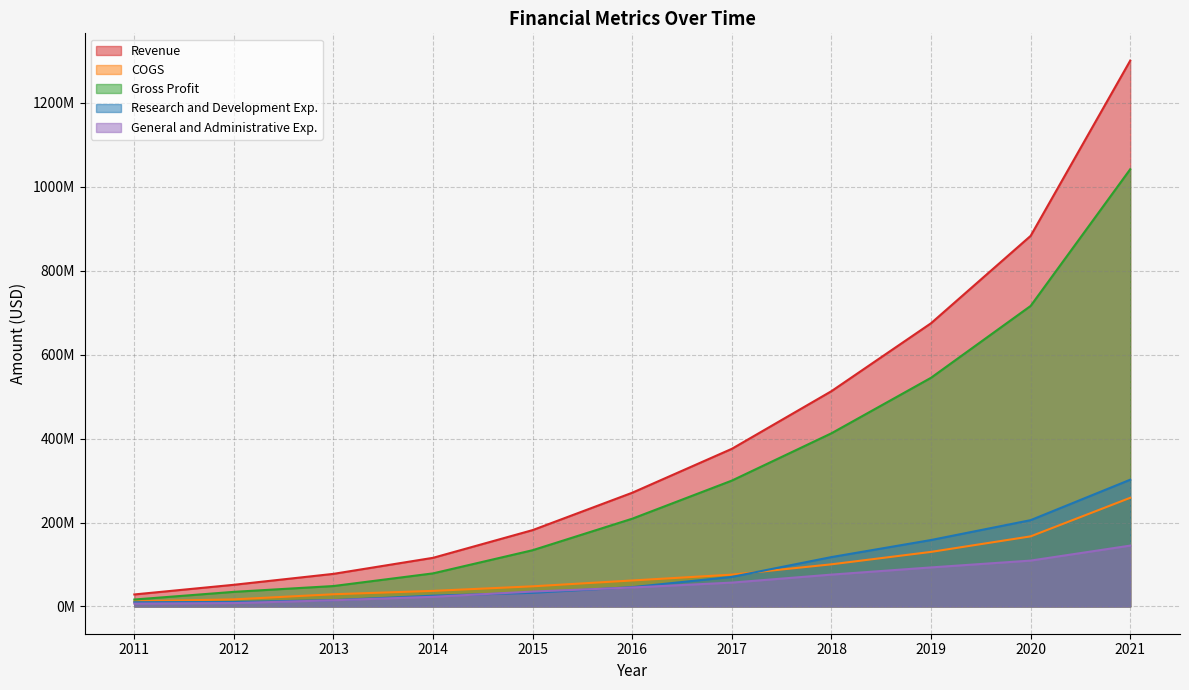

The value of Research and Development Exp. at 2012 is 10585000. True or false?

True